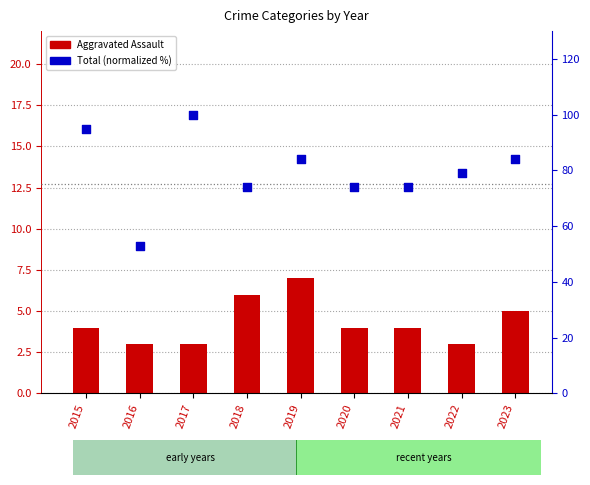

Which series contains the lowest Y value?

Aggravated Assault